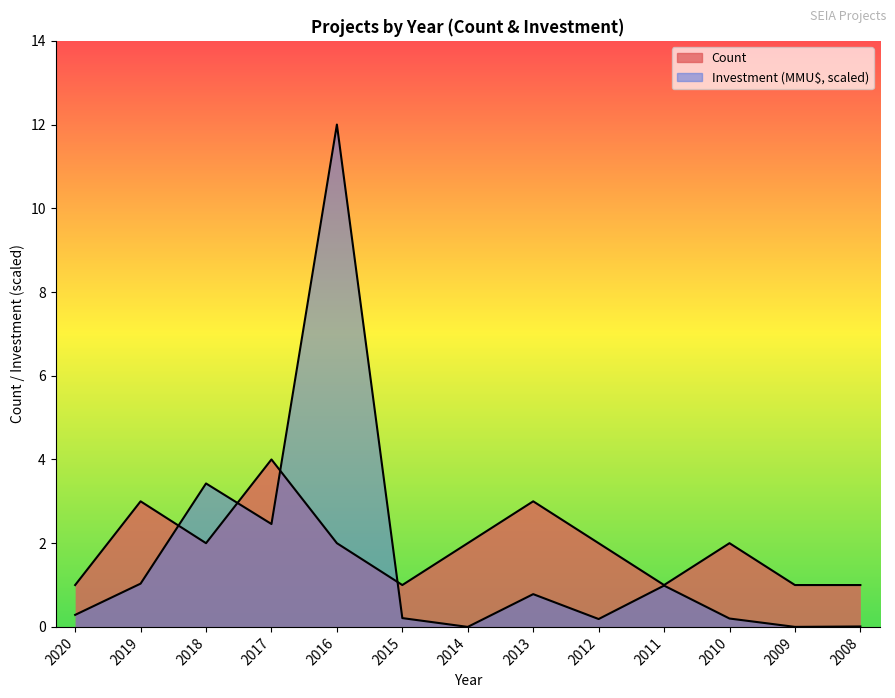

Which series ends up on top after the final intersection of Investment and Count?

Count